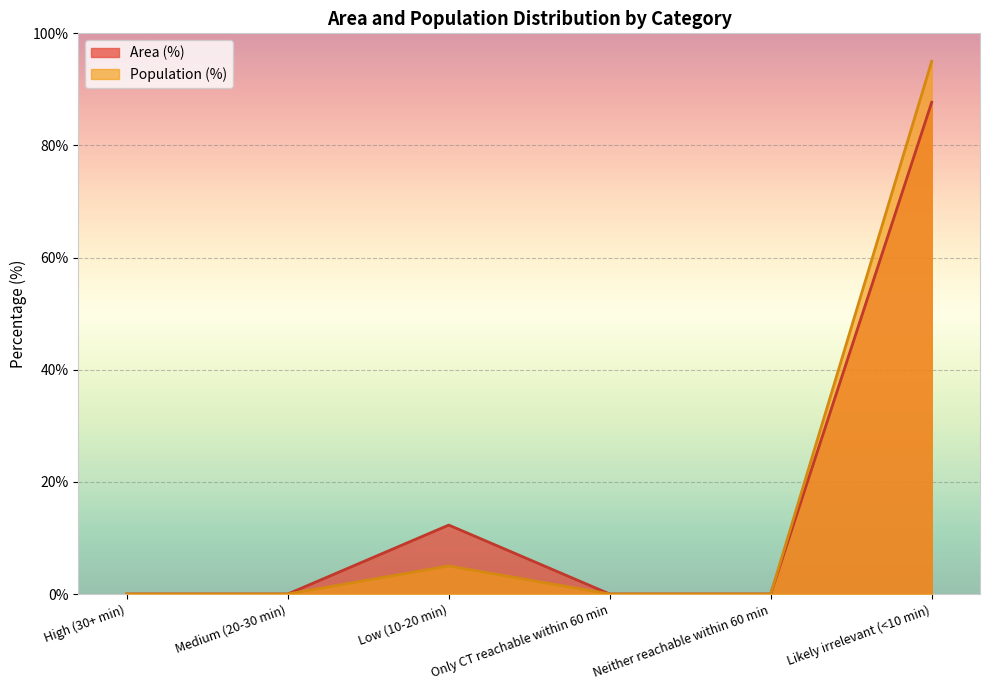

True or false: Area (%) and Population (%) cross at least once.

False